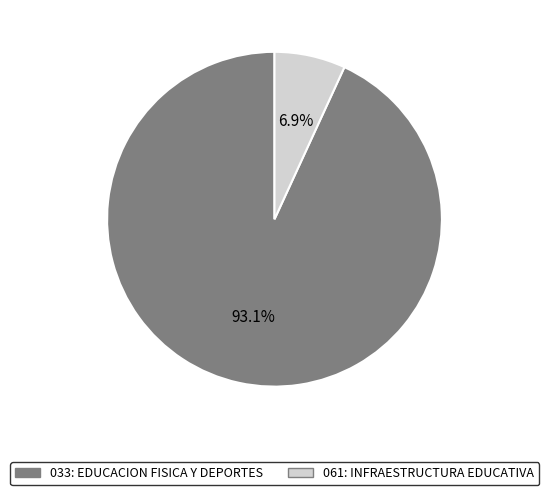

Rank the categories by value from lowest to highest.

061: INFRAESTRUCTURA EDUCATIVA, 033: EDUCACION FISICA Y DEPORTES